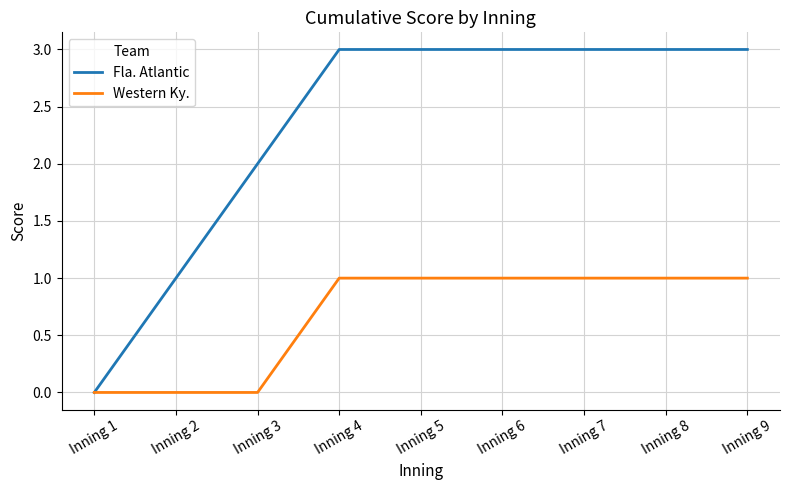

What is the difference between the maximum and minimum values in the Western Ky. series?

1